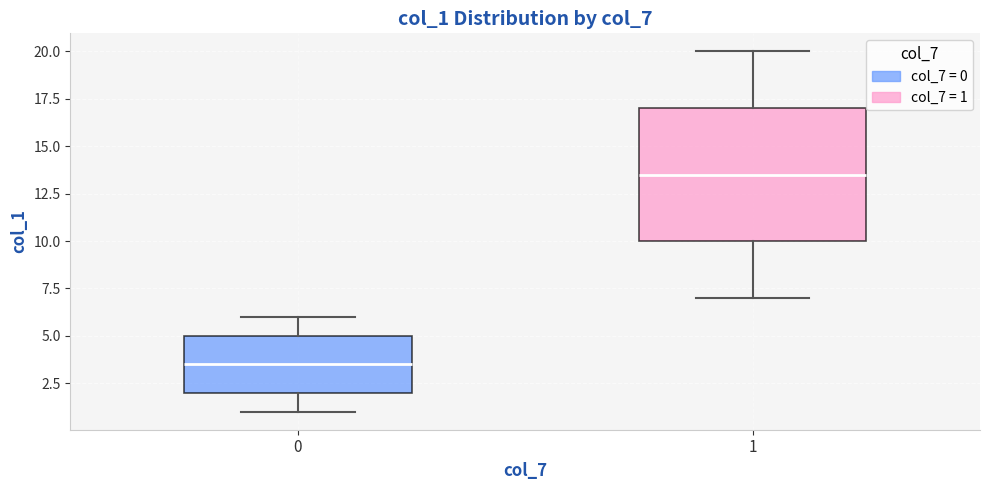

Which box's median line is the lowest?

0